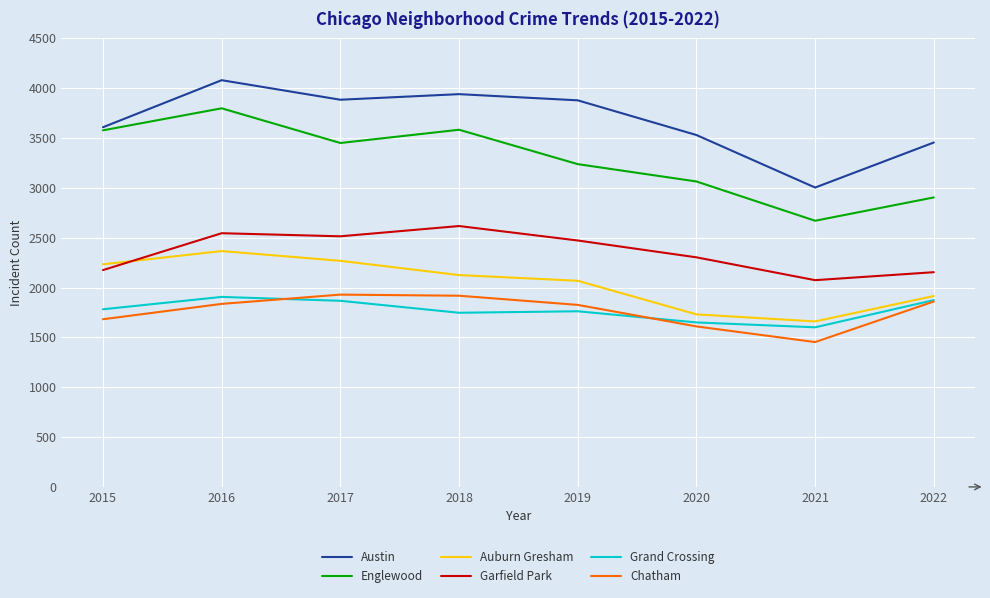

What is the difference between the maximum and second lowest values in the Chatham series?

319